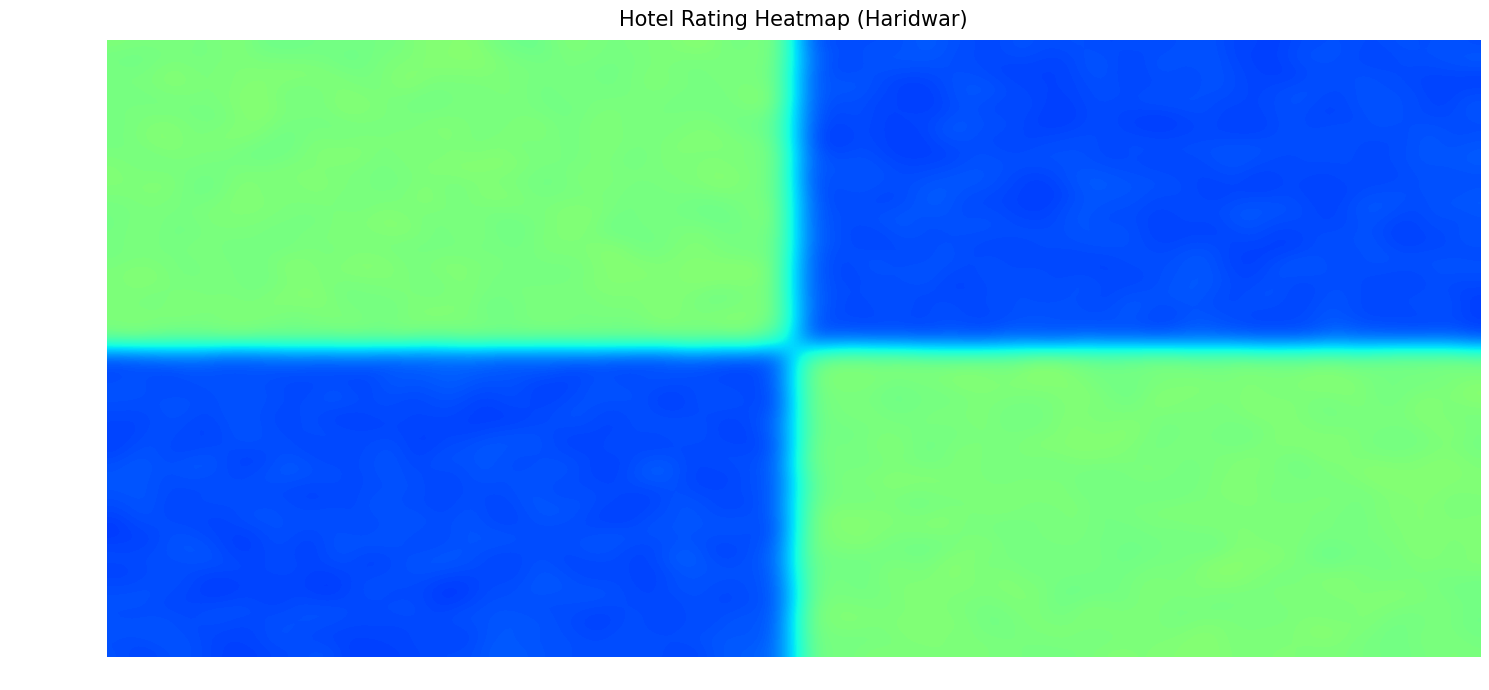

Is the value of Ashisham6 at Nilma S greater than the value of Nilma S at Ashisham6?

No